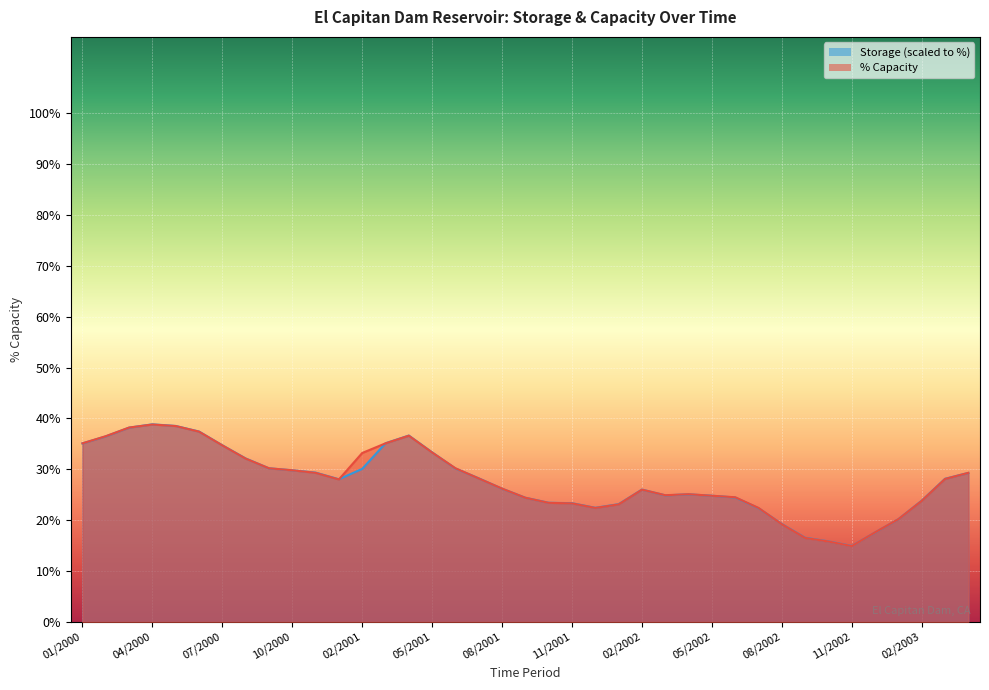

What is the sum of all pct_capacity values?

1081.1